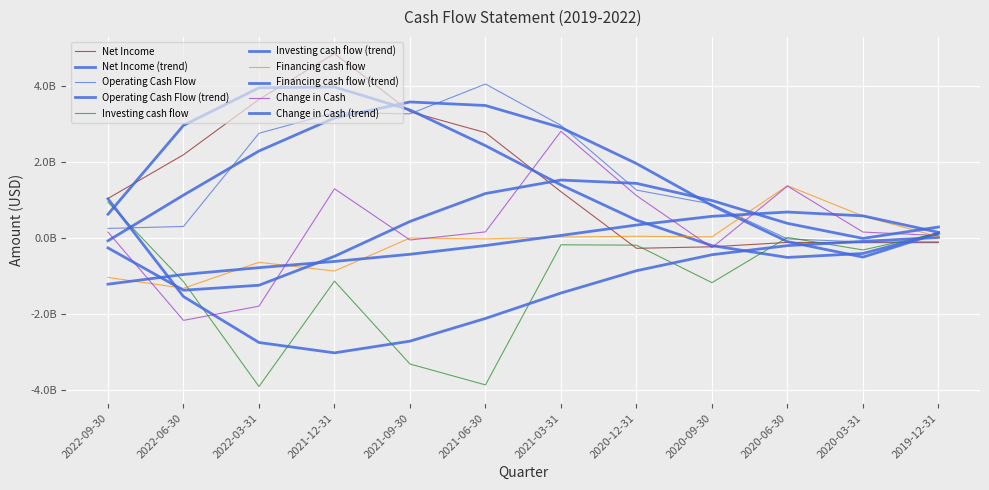

Is it true that Investing cash flow equals -563821062 at 2020-03-31?

False